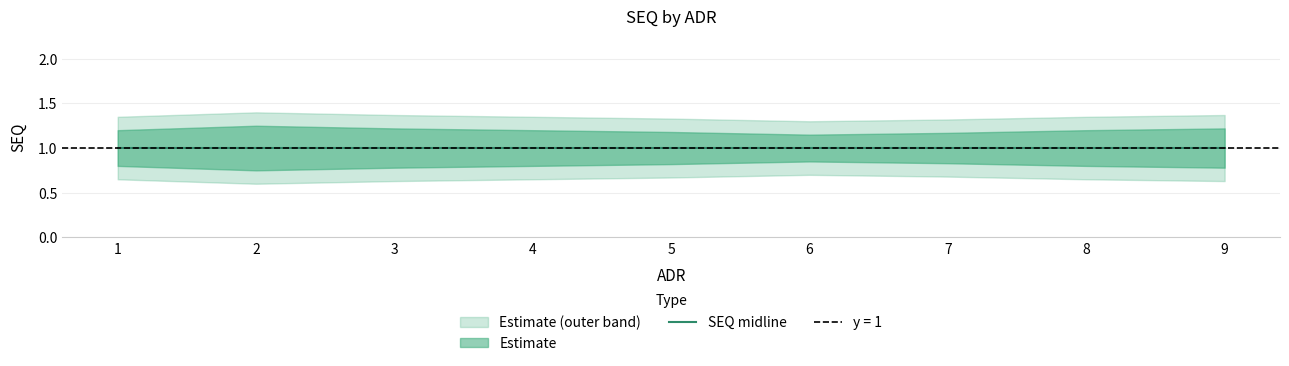

List the series in order of their peak value, lowest first.

SEQ_lower, SEQ_mid, SEQ_upper